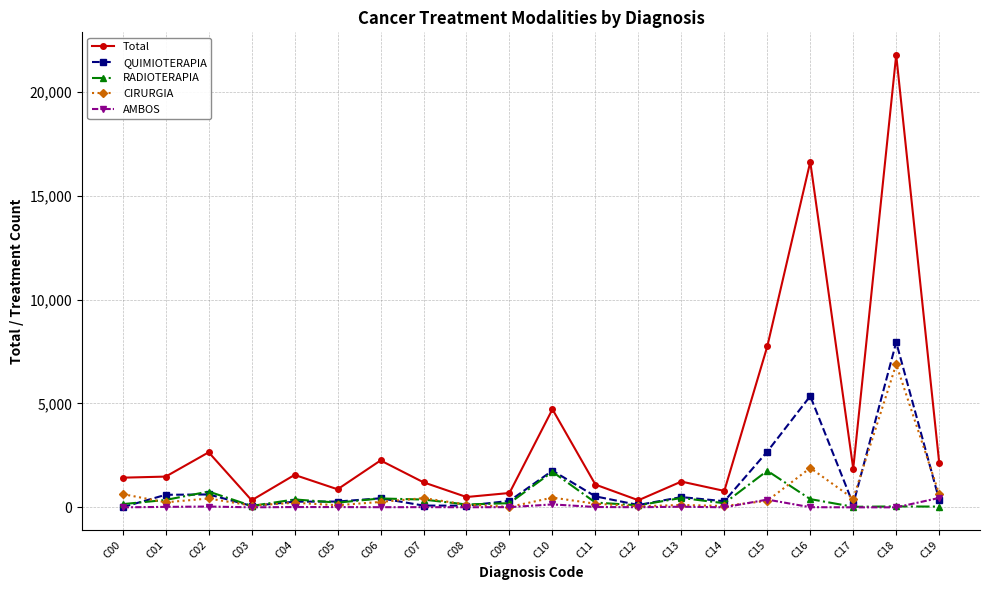

What is the sum of the QUIMIOTERAPIA values at C09 and C07?

395